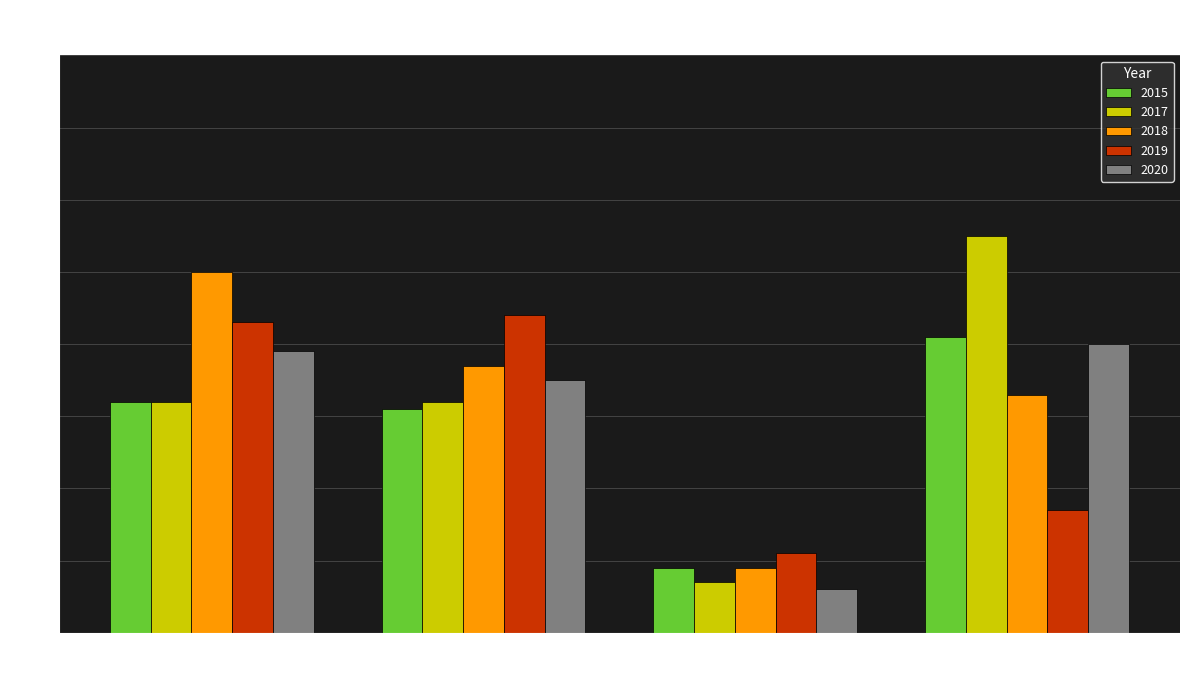

Where is 2018 nearest to the value 29?

Robbery